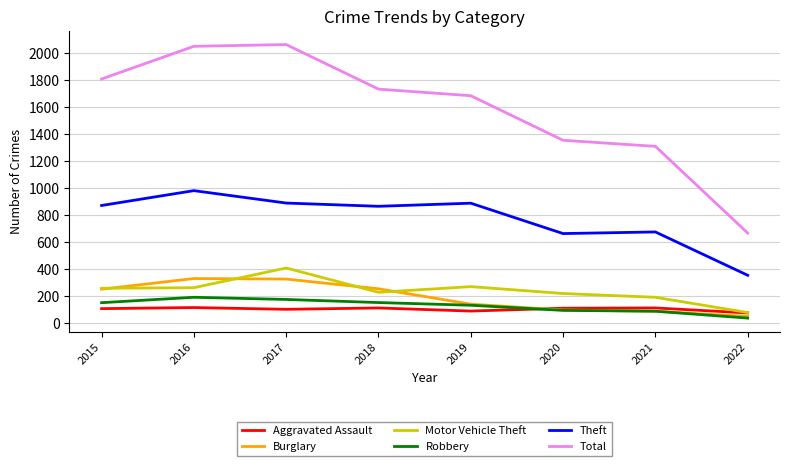

Is the value of Burglary at 2019 greater than the value of Total at 2018?

No